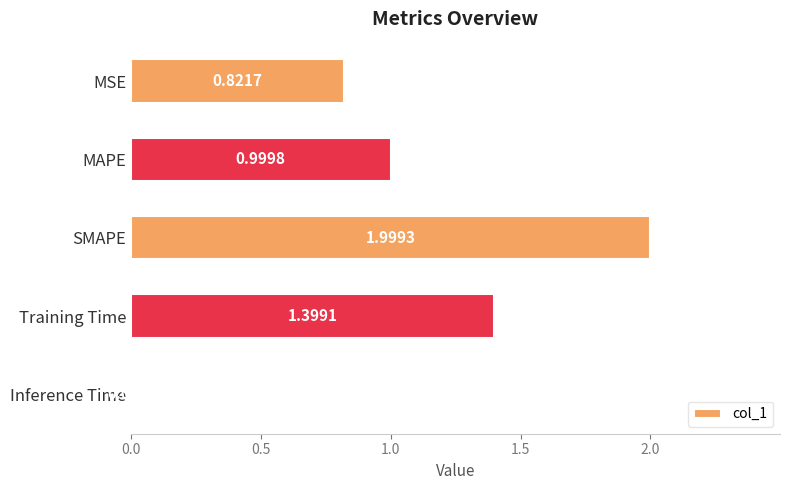

What is the label of the 1st bar from the top?

MSE